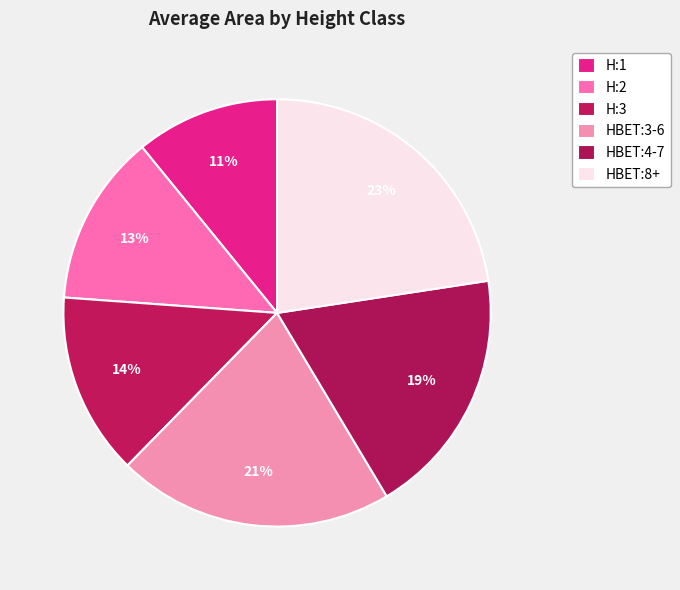

Does any single category account for the majority?

No